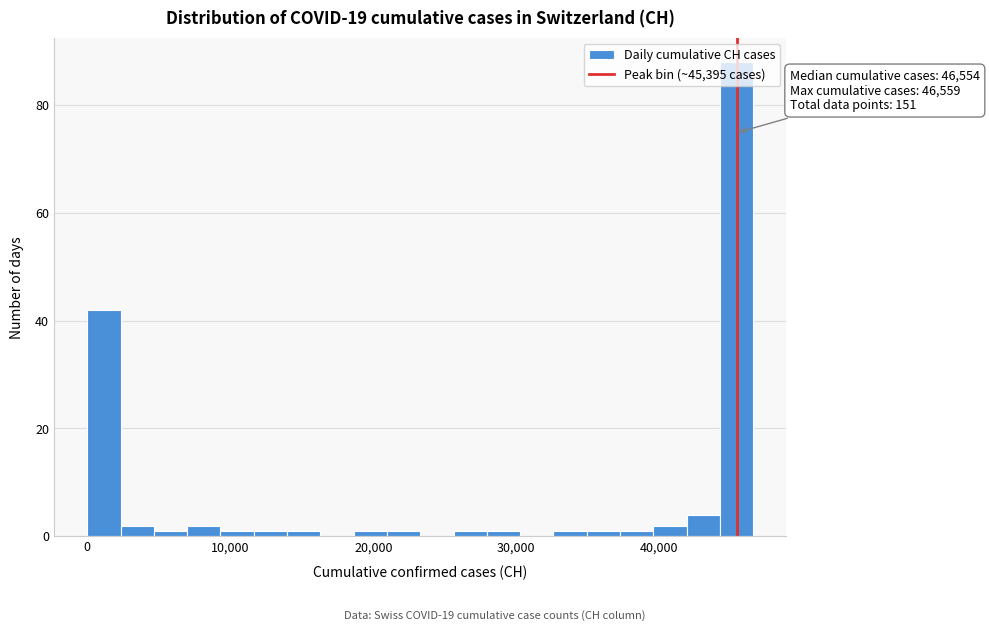

Read against the x-axis, roughly where is the centre of the tallest bar?

45000